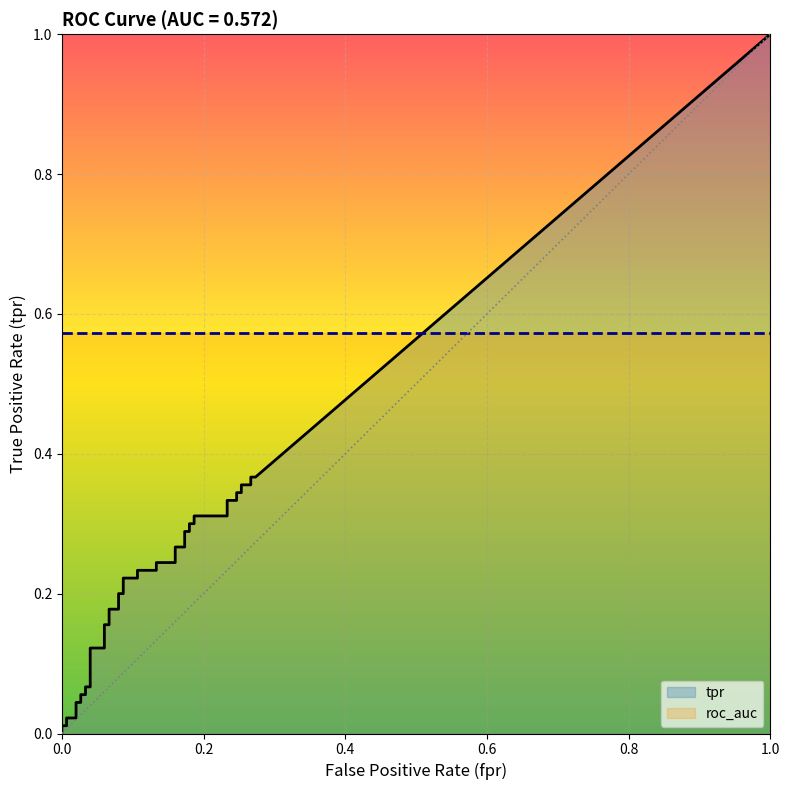

The tpr series shows 0.4 at 23. True or false?

False